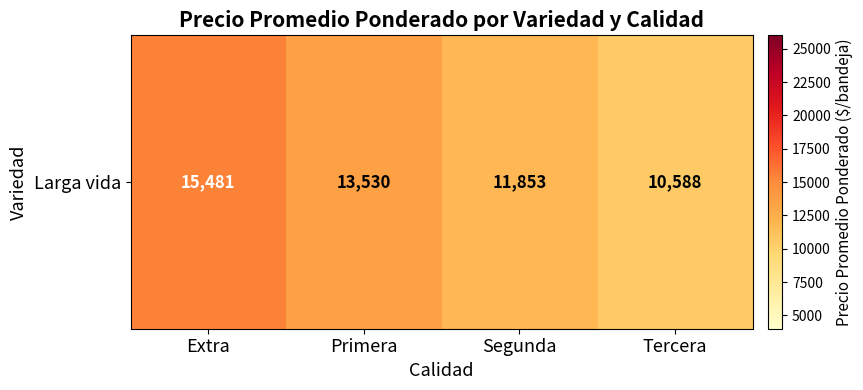

What is the smallest value displayed?

10588